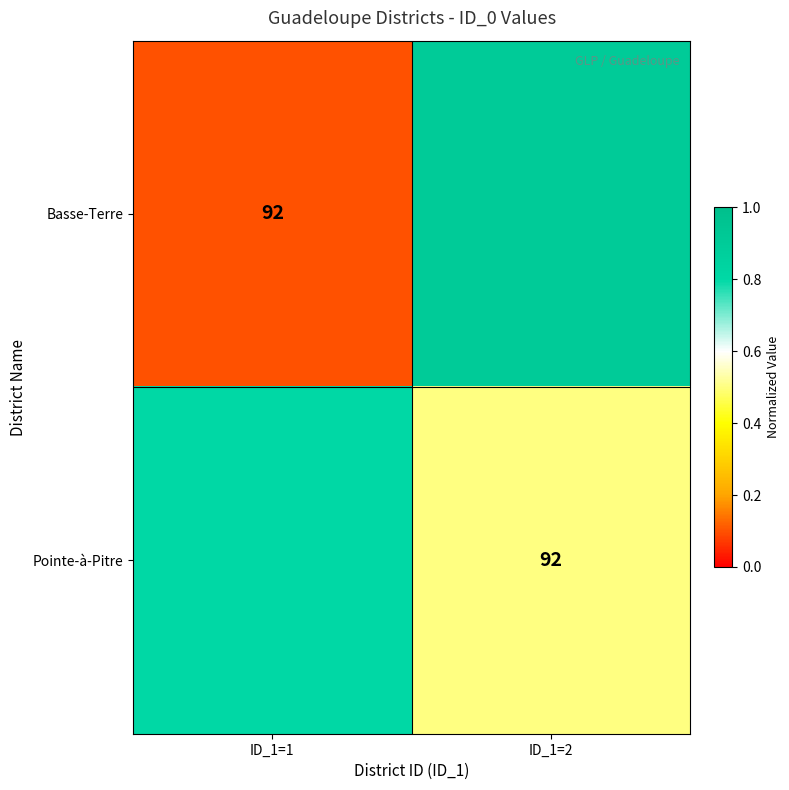

At which category is the sum across all series the highest?

ID_1=2